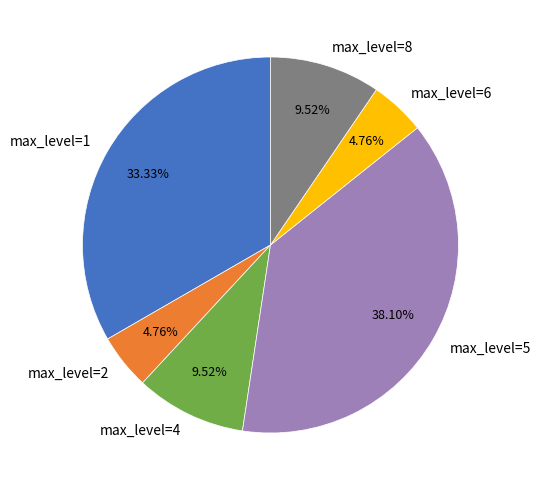

Is max_level=4 the majority of the pie?

No